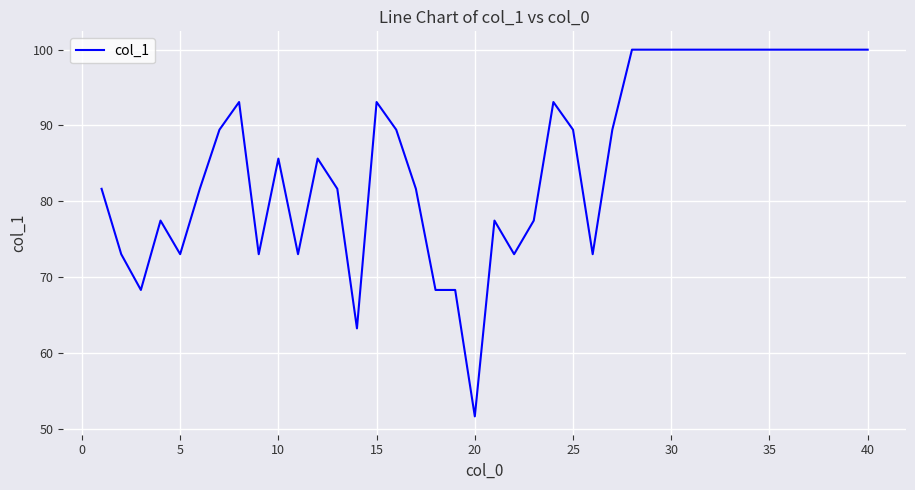

What is the maximum value shown in the chart?

100.0